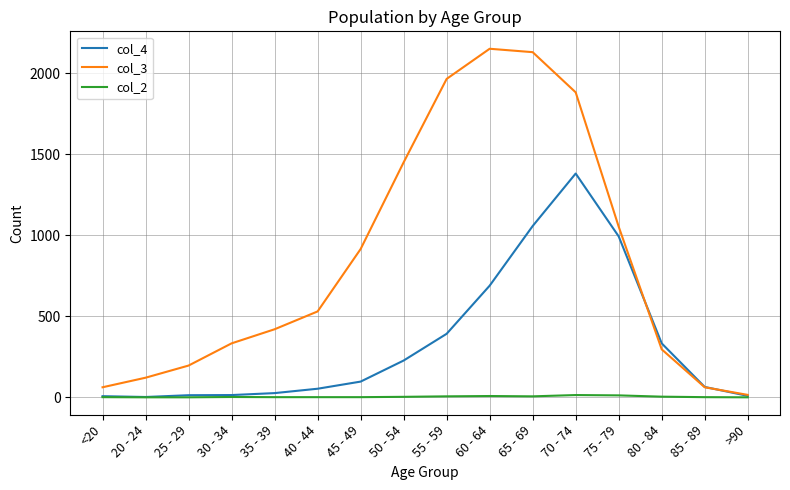

What is the greatest value displayed?

2151